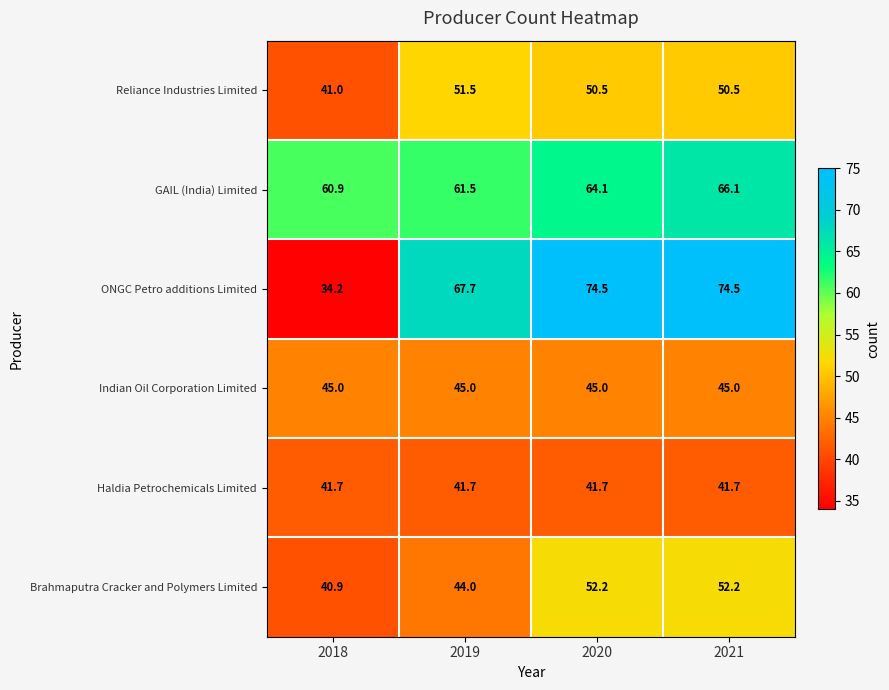

What is the spread (max minus min) of values at 2019?

26.0